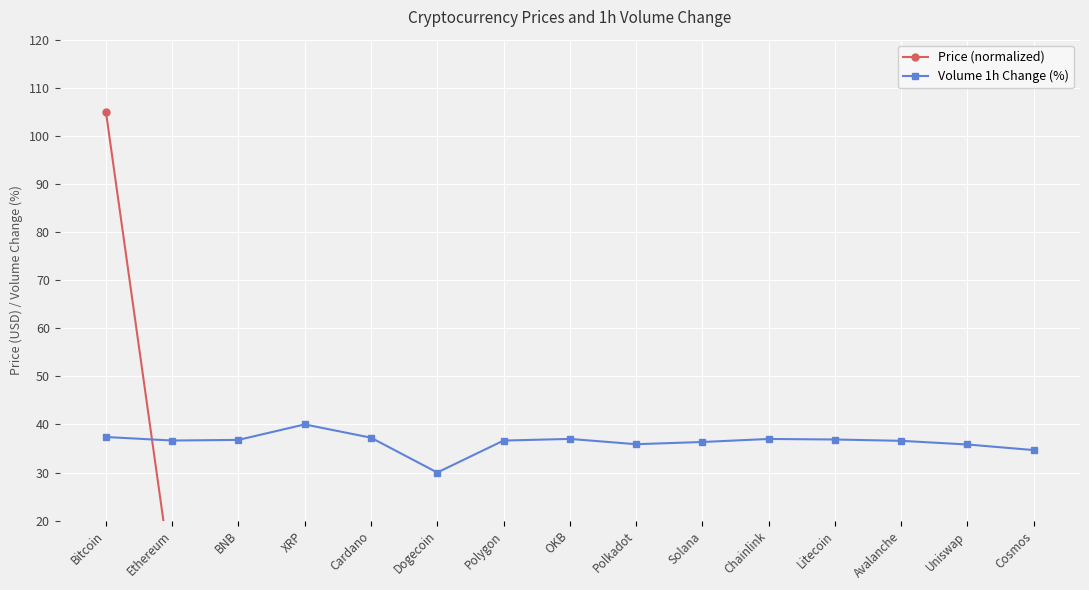

Rank the categories by Price (normalized) value from lowest to highest.

Dogecoin, Cardano, XRP, Polygon, Uniswap, Polkadot, Chainlink, Cosmos, Avalanche, Solana, OKB, Litecoin, BNB, Ethereum, Bitcoin